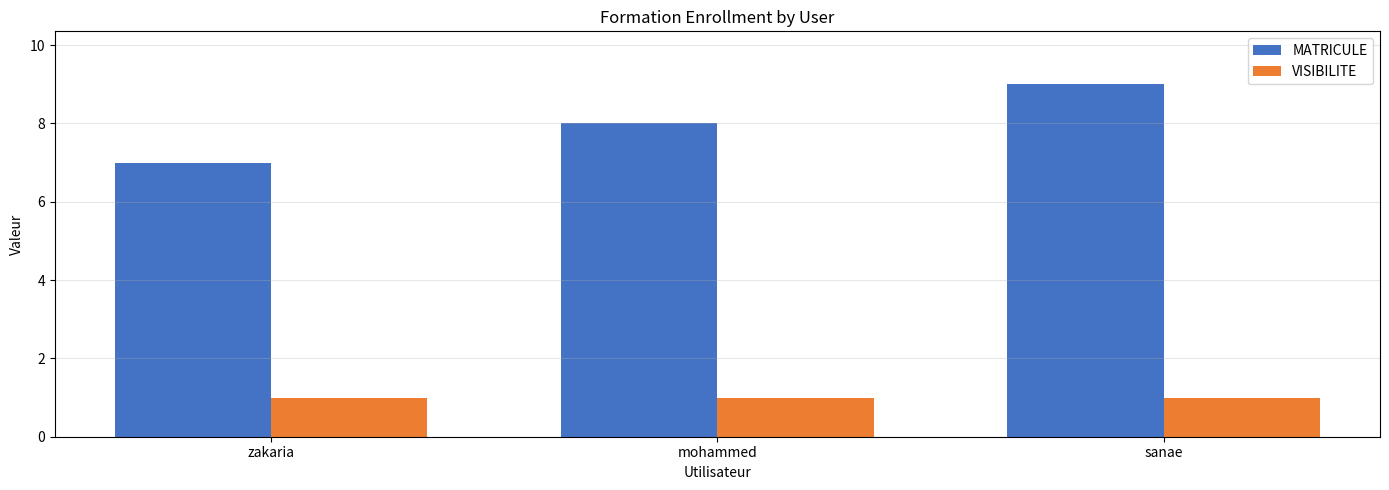

What is the minimum value for MATRICULE?

7